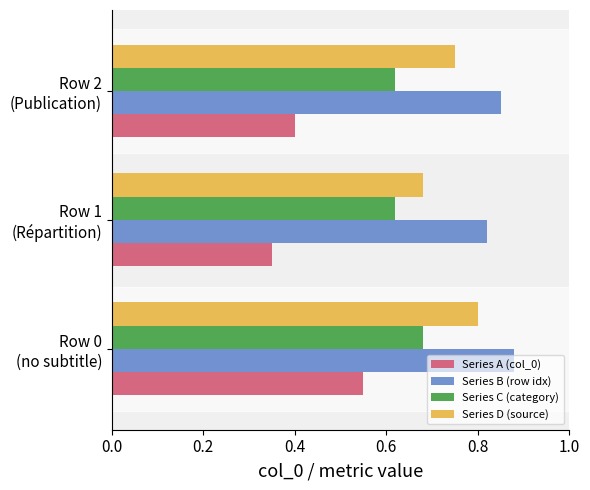

Count the Series C (category) values in the range 0 to 1.

3